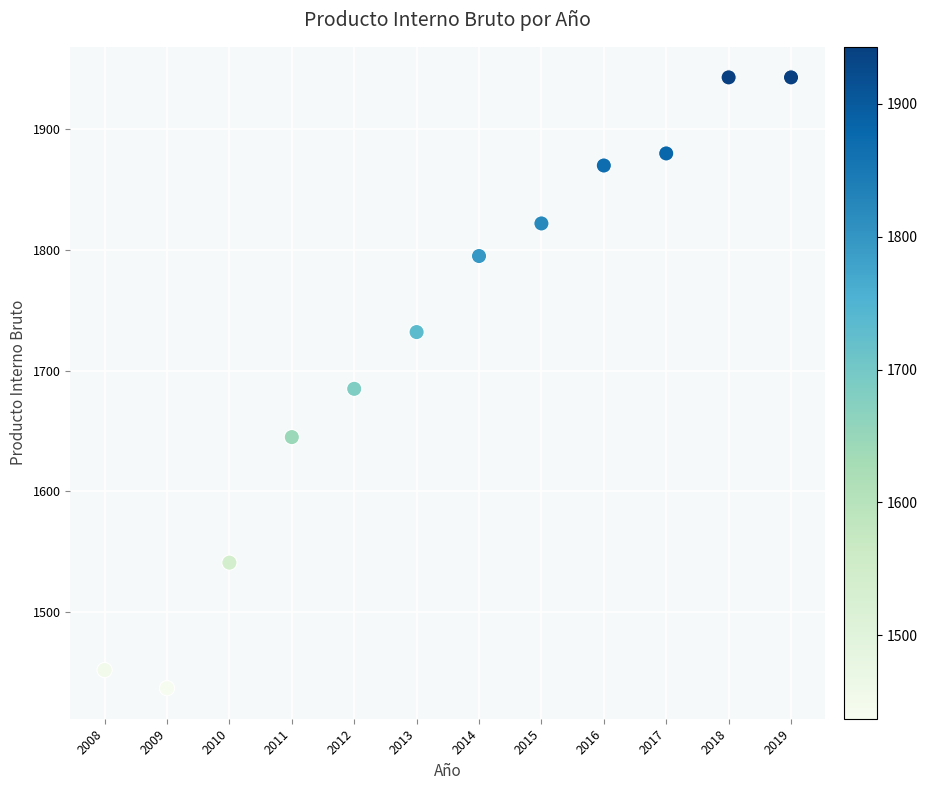

What is the average Y value?

1729